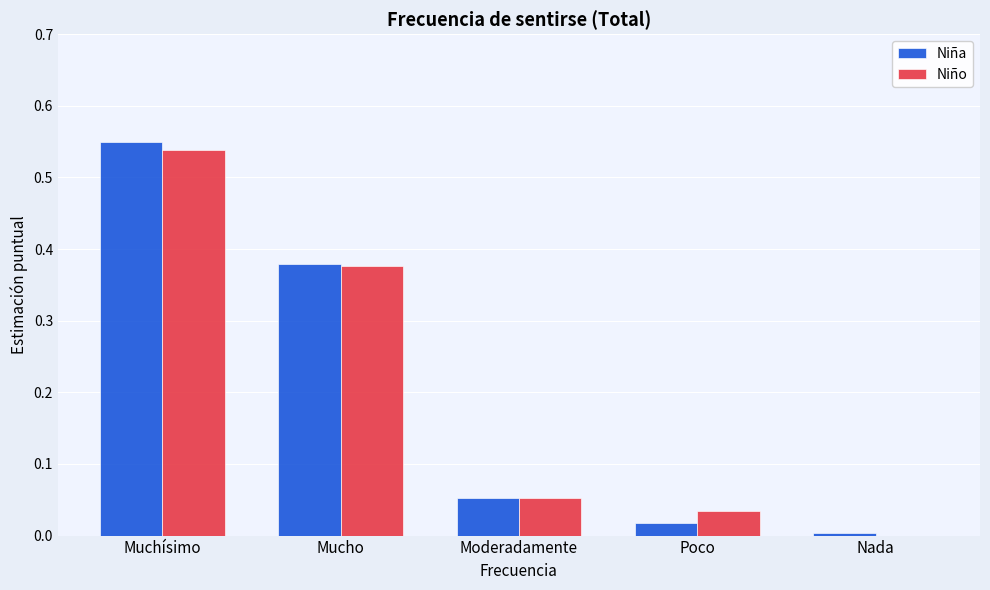

At which label does Niño reach its peak?

Muchísimo